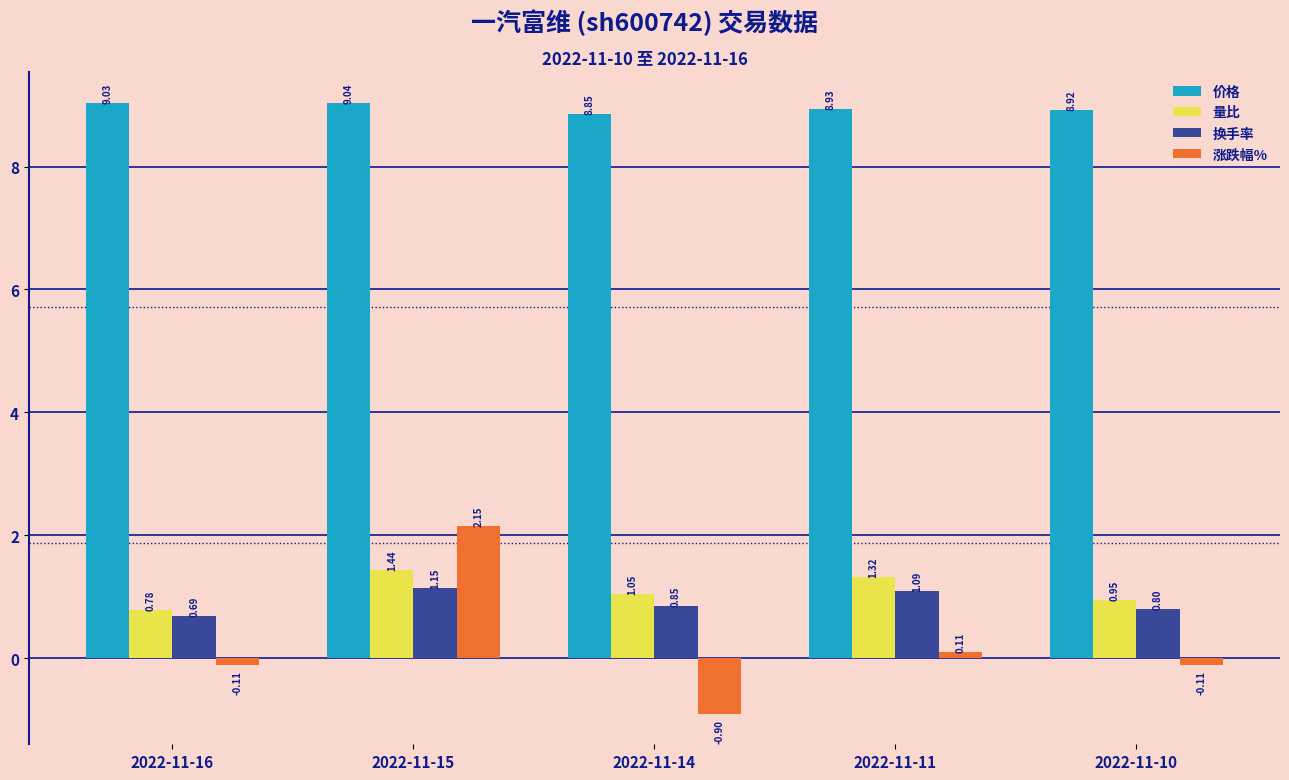

True or false: 量比 has a value of 1.6 at 2022-11-14.

False